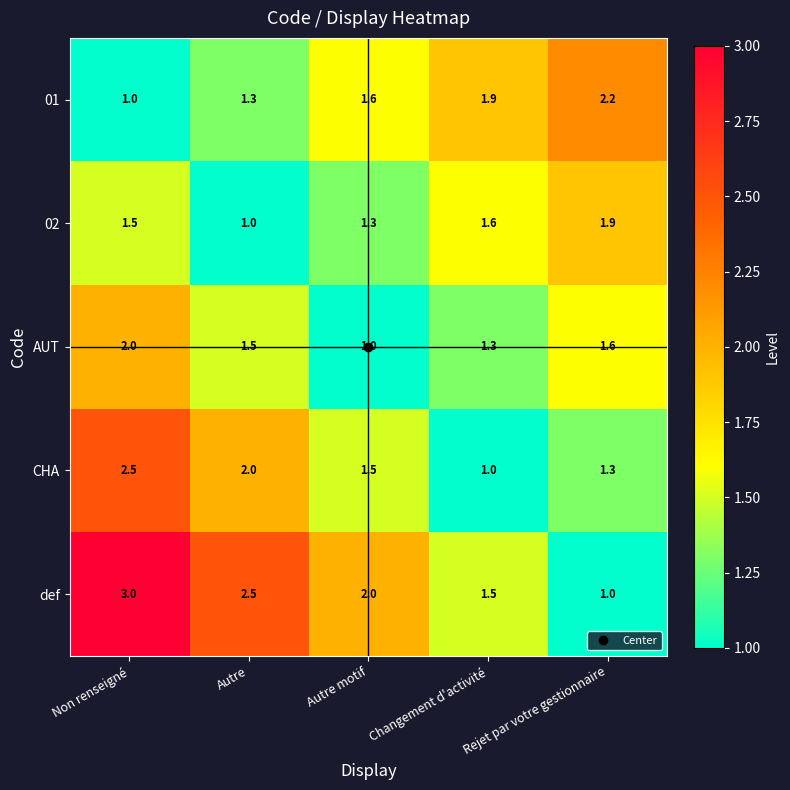

What is the sum of the CHA values at Changement d'activité and Autre?

3.0